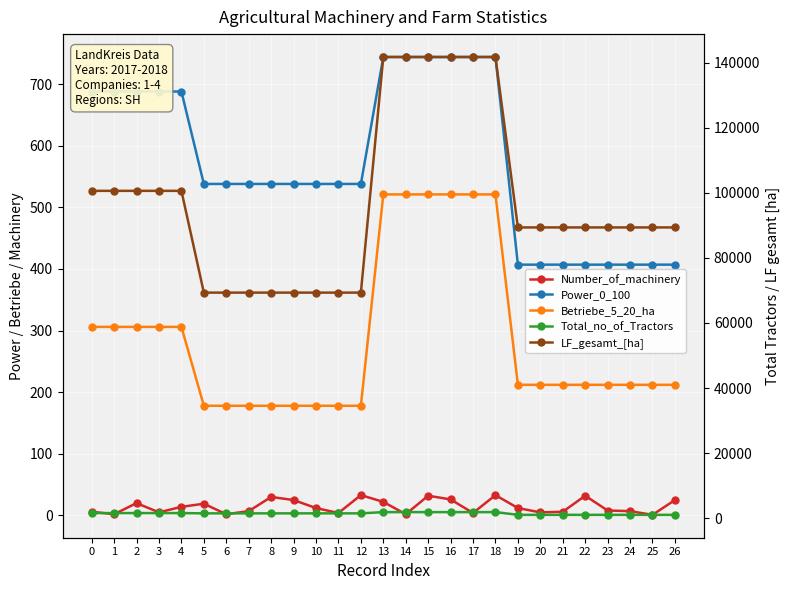

True or false: Betriebe_5_20_ha and Number_of_machinery cross at least once.

False